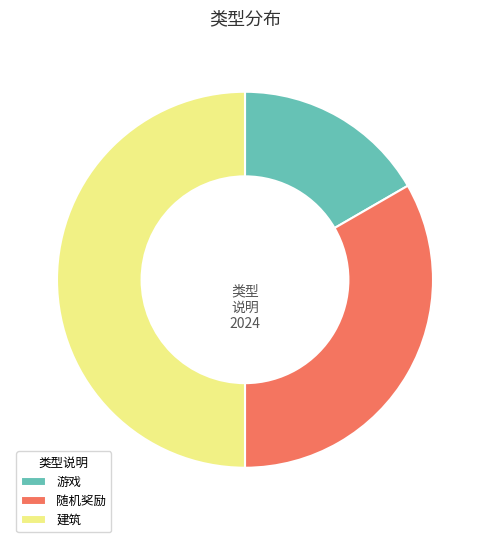

Which category has the smallest portion of the pie?

游戏